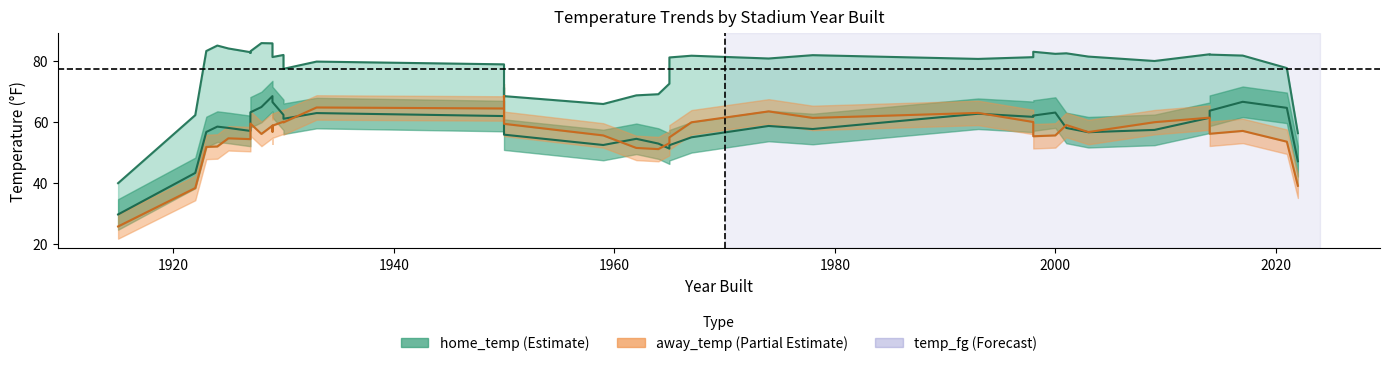

The home_temp series shows 66.0 at 6. True or false?

True